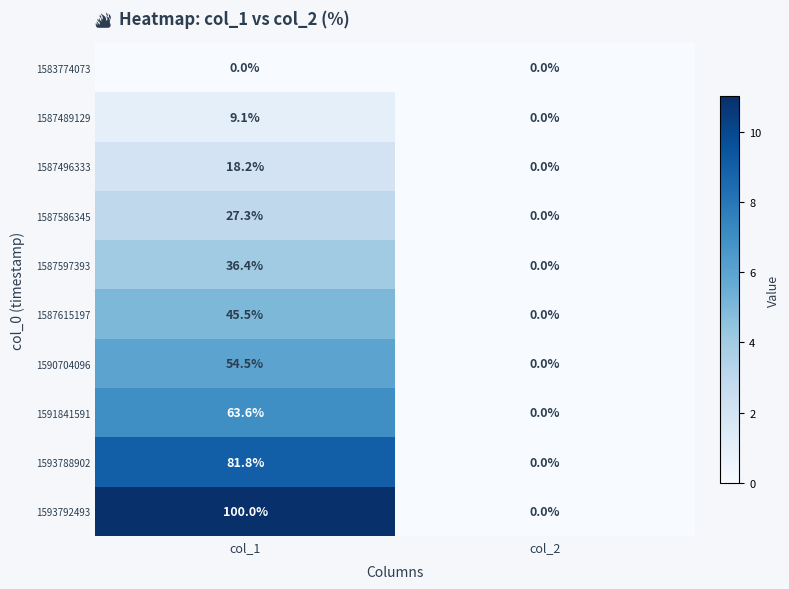

What is the maximum value for 1587489129?

9.1